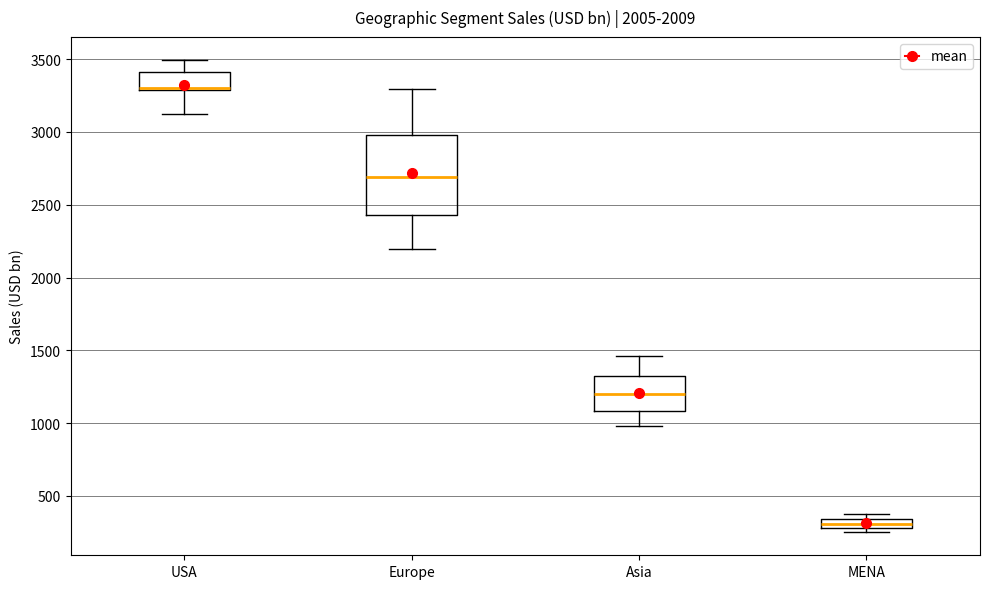

Where does the lower whisker of the box for Europe end on the y-axis? The values are not printed on the chart, so give them approximately, as read against the axis.

2200